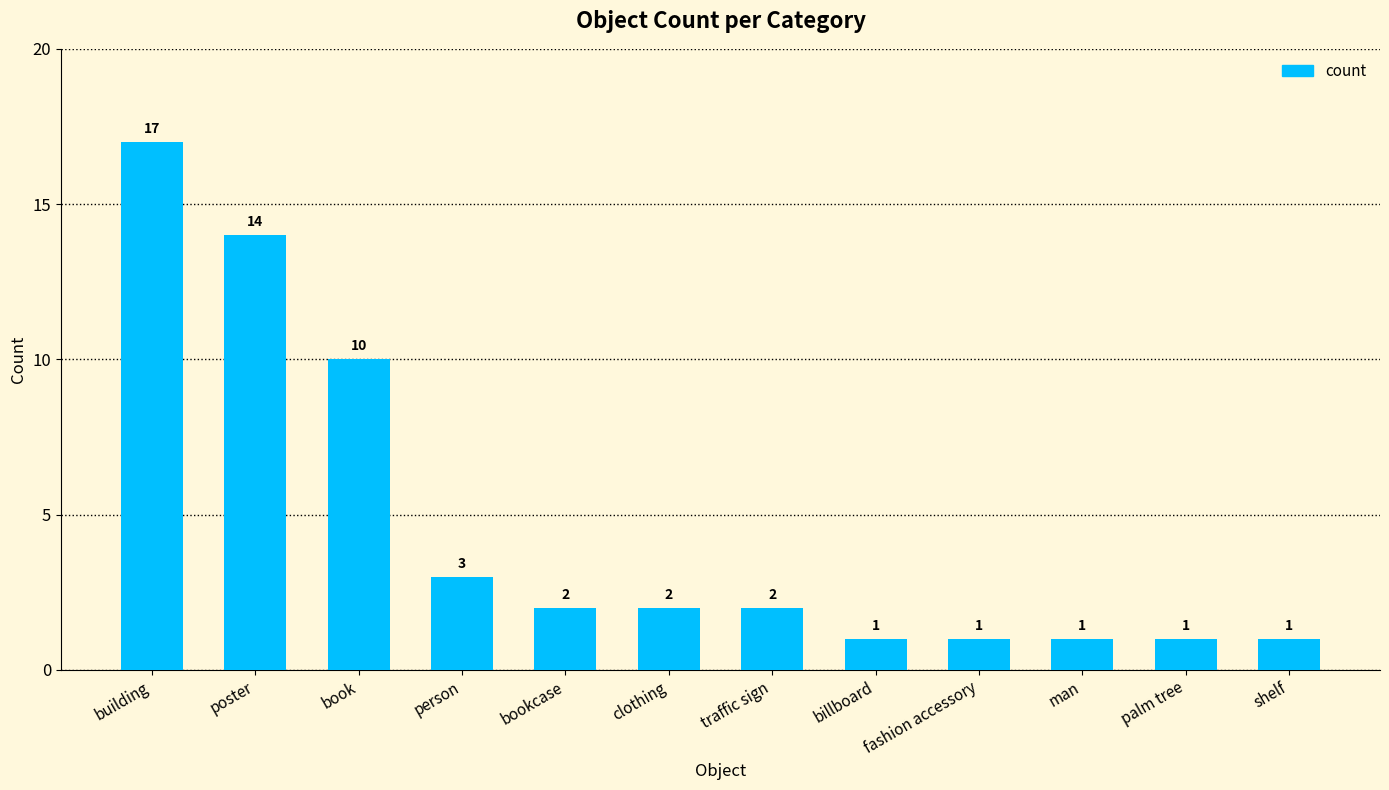

Are the bars grouped side by side (vs. stacked)?

No